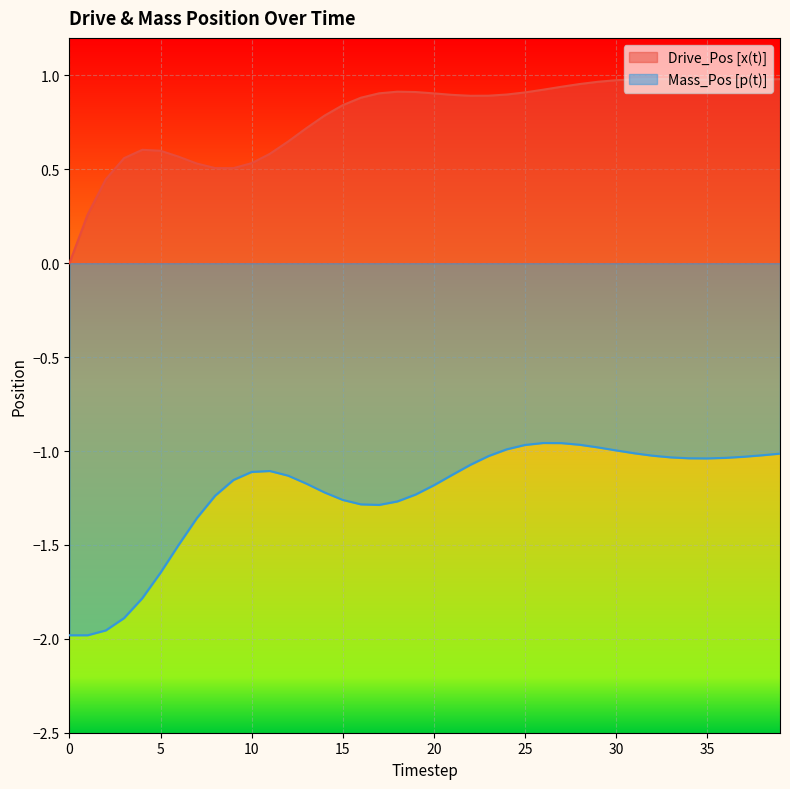

True or false: Drive_Pos [x(t)] and Mass_Pos [p(t)] intersect in this chart.

False